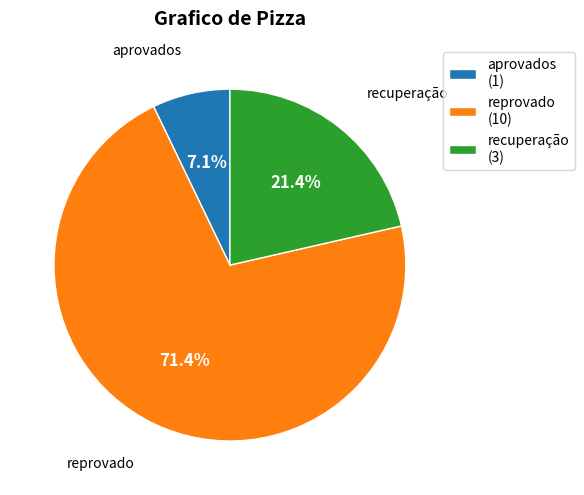

To the nearest percent, what is the difference between the largest and smallest slice percentages?

64%